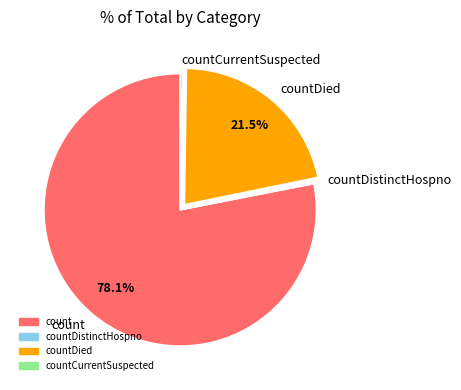

To the nearest percent, what is the combined percentage of countDied and count?

100%